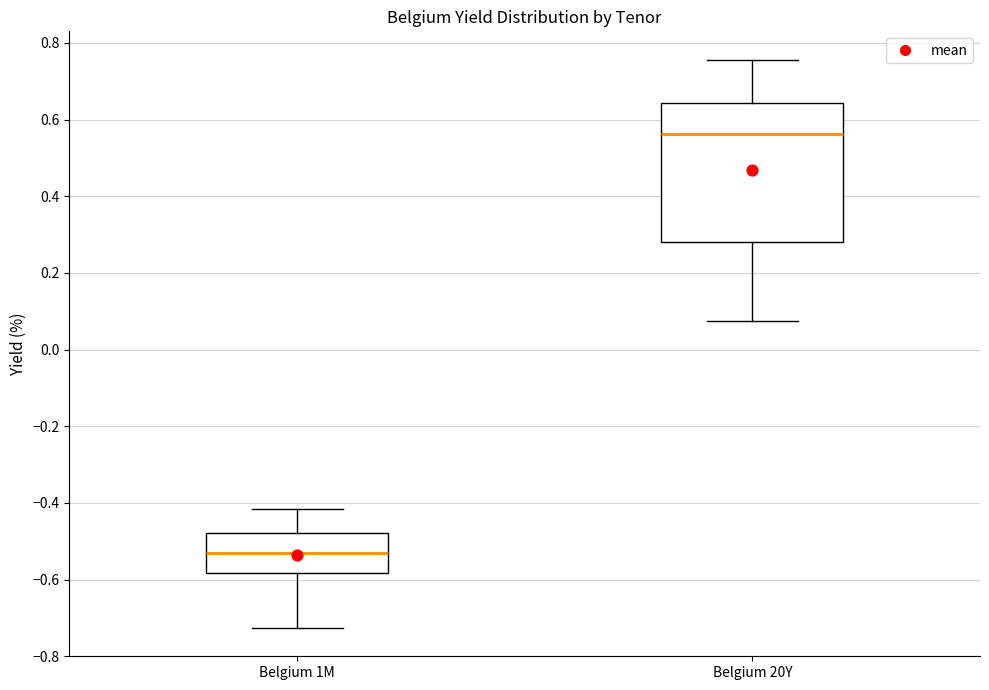

Comparing the boxes themselves (not the whiskers), which one is the tallest?

Belgium 20Y